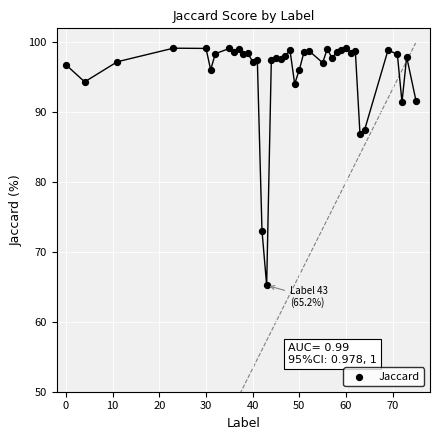

What is the range of X values (max minus min)?

75.0